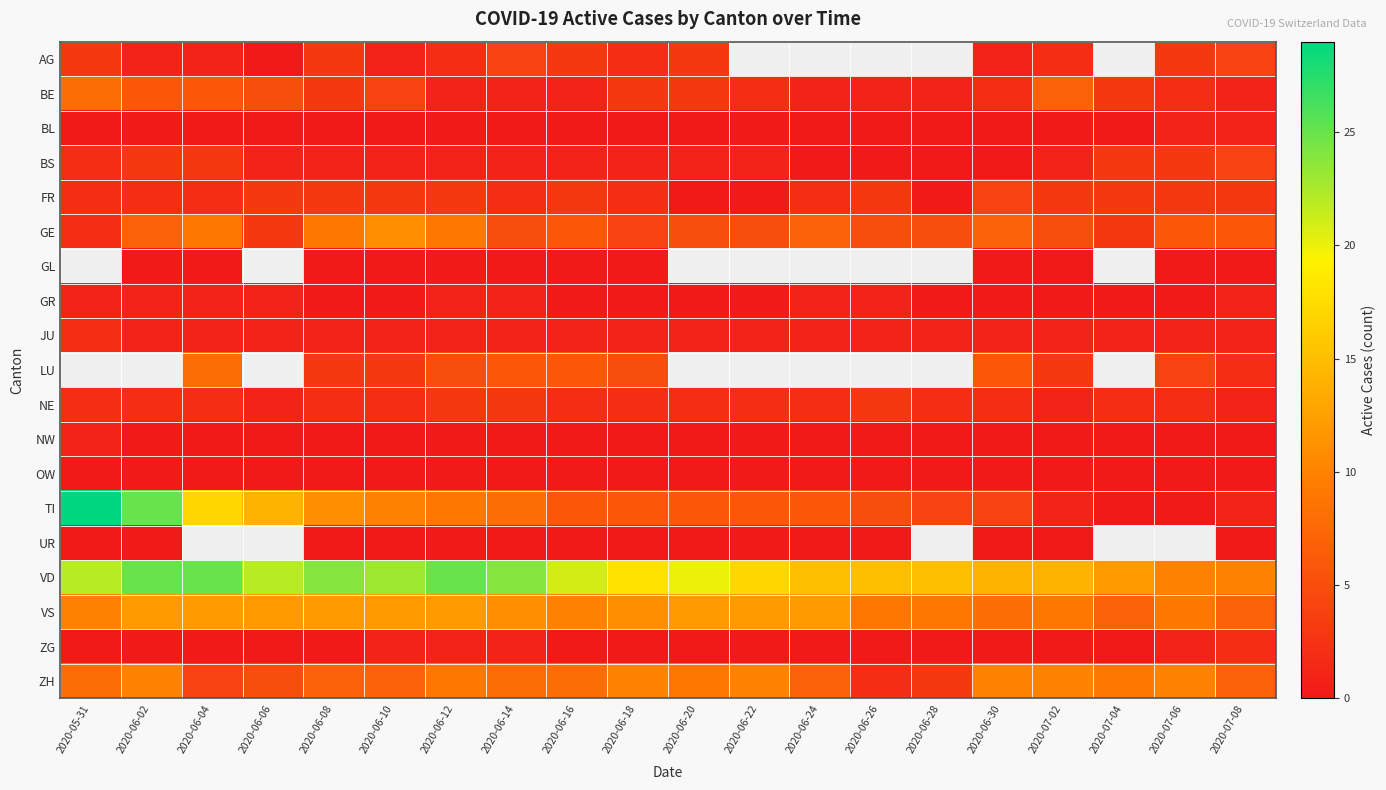

Between 2020-06-02 and 2020-06-20, which is larger?

2020-06-20